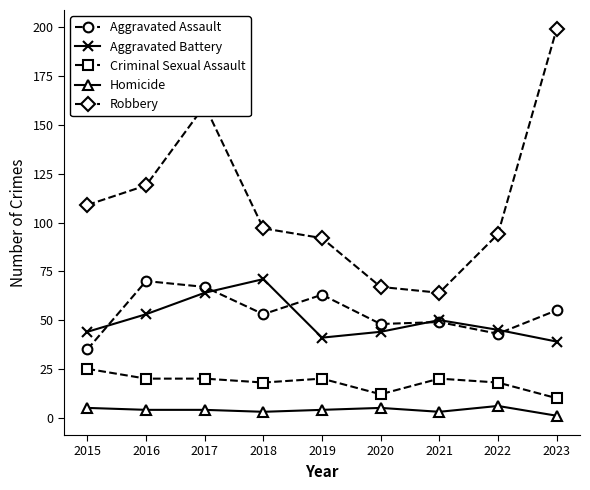

Reading left to right, list all the values displayed in this chart.

Aggravated Assault: 35	70	67	53	63	48	49	43	55
Aggravated Battery: 44	53	64	71	41	44	50	45	39
Criminal Sexual Assault: 25	20	20	18	20	12	20	18	10
Homicide: 5	4	4	3	4	5	3	6	1
Robbery: 109	119	160	97	92	67	64	94	199